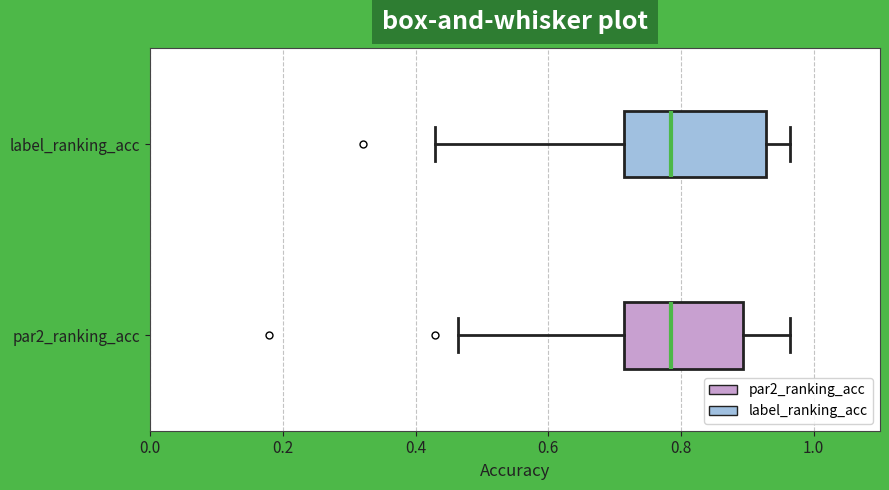

Reading bottom to top, read every box against the x-axis: the position of its median line, the range the box covers, and the ends of its whiskers. The values are not printed on the chart, so give them approximately, as read against the axis.

par2_ranking_acc: median 0.78, box 0.72 to 0.90, whiskers 0.46 to 0.96
label_ranking_acc: median 0.78, box 0.72 to 0.92, whiskers 0.42 to 0.96